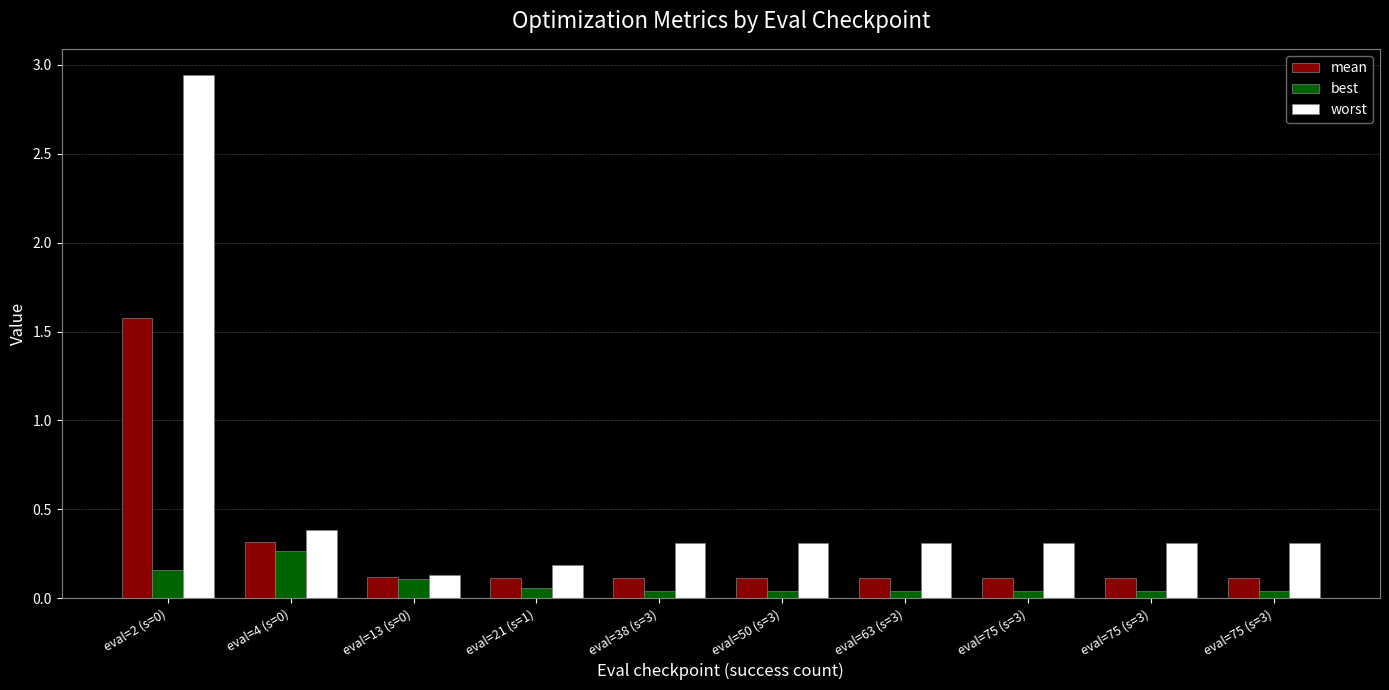

How many groups of bars are there?

10